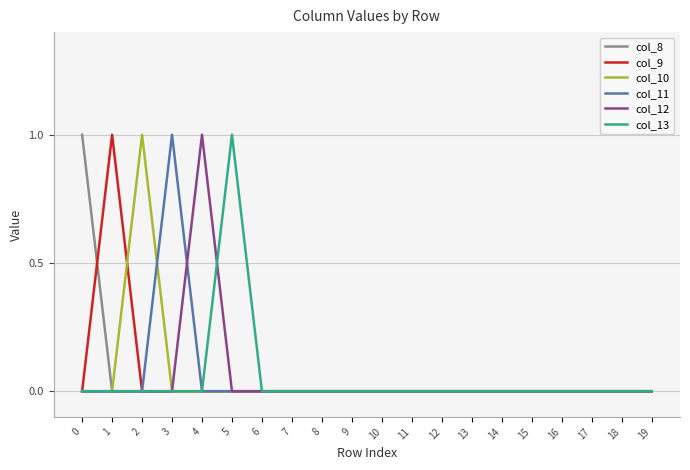

Reading right to left, transcribe all the data shown in this chart.

col_8: 0	0	0	0	0	0	0	0	0	0	0	0	0	0	0	0	0	0	0	1
col_9: 0	0	0	0	0	0	0	0	0	0	0	0	0	0	0	0	0	0	1	0
col_10: 0	0	0	0	0	0	0	0	0	0	0	0	0	0	0	0	0	1	0	0
col_11: 0	0	0	0	0	0	0	0	0	0	0	0	0	0	0	0	1	0	0	0
col_12: 0	0	0	0	0	0	0	0	0	0	0	0	0	0	0	1	0	0	0	0
col_13: 0	0	0	0	0	0	0	0	0	0	0	0	0	0	1	0	0	0	0	0